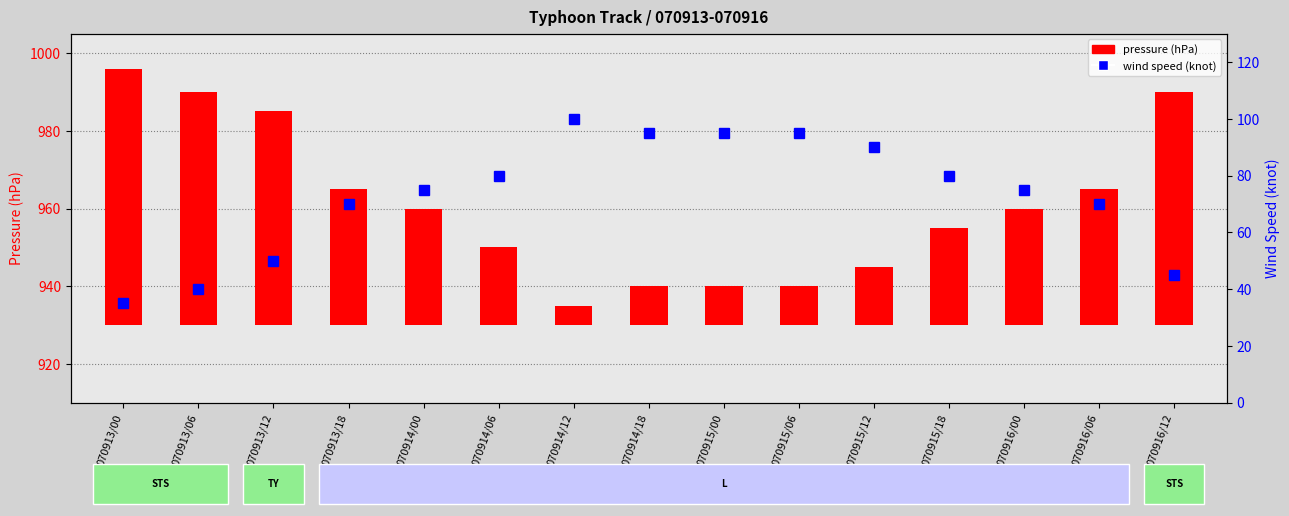

Which category has the lowest value across all series?

070914/12